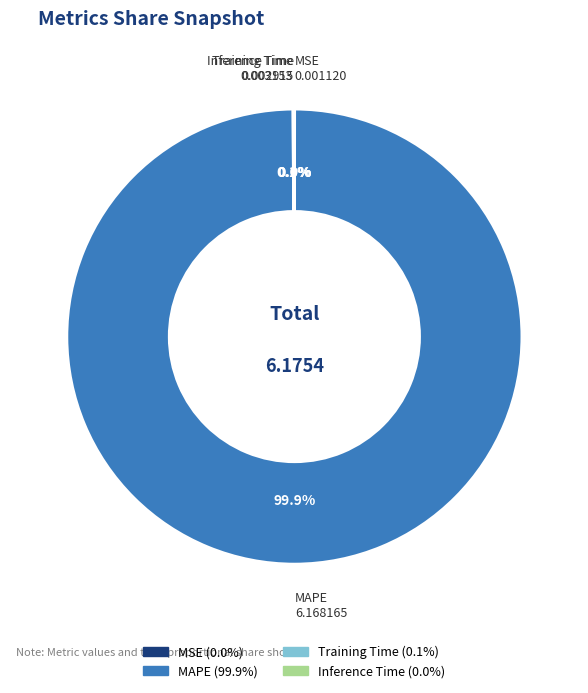

What percentage is the MAPE slice, to the nearest percent?

100%